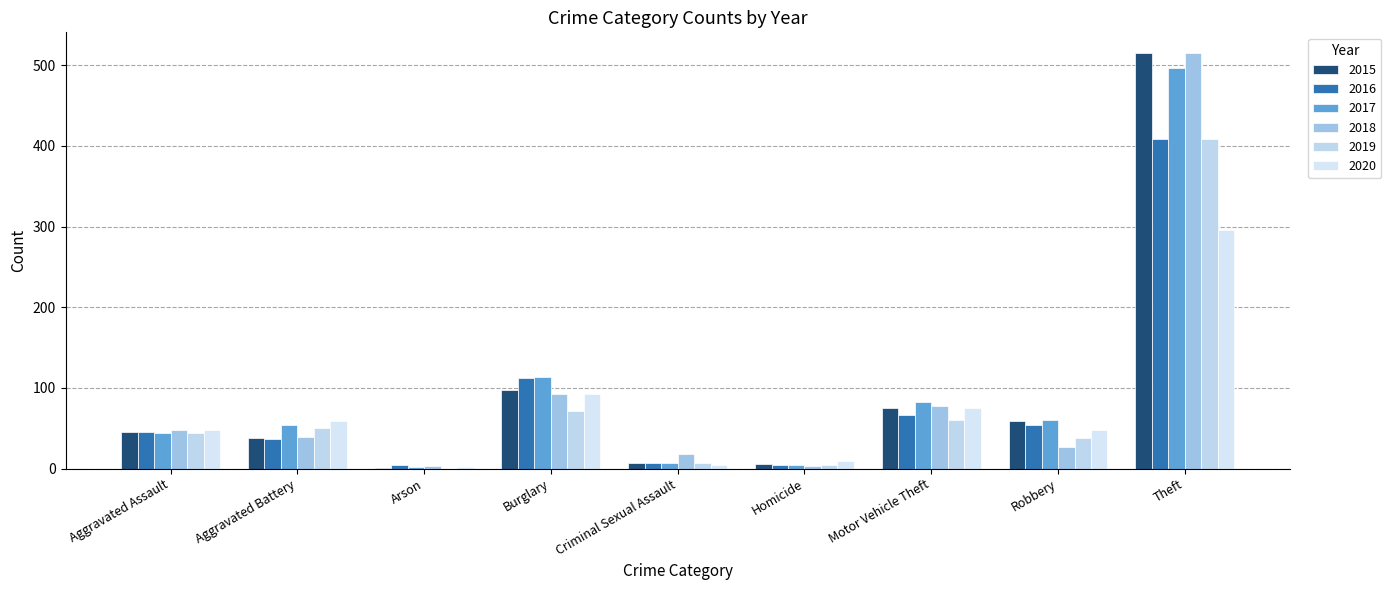

Reading left to right, list all the values displayed in this chart.

2015: Aggravated Assault=46	Aggravated Battery=38	Arson=1	Burglary=98	Criminal Sexual Assault=7	Homicide=6	Motor Vehicle Theft=75	Robbery=59	Theft=515
2016: Aggravated Assault=46	Aggravated Battery=37	Arson=4	Burglary=112	Criminal Sexual Assault=7	Homicide=5	Motor Vehicle Theft=67	Robbery=54	Theft=409
2017: Aggravated Assault=44	Aggravated Battery=54	Arson=2	Burglary=114	Criminal Sexual Assault=7	Homicide=4	Motor Vehicle Theft=82	Robbery=60	Theft=497
2018: Aggravated Assault=48	Aggravated Battery=39	Arson=3	Burglary=92	Criminal Sexual Assault=18	Homicide=3	Motor Vehicle Theft=78	Robbery=27	Theft=515
2019: Aggravated Assault=44	Aggravated Battery=51	Arson=0	Burglary=72	Criminal Sexual Assault=7	Homicide=5	Motor Vehicle Theft=60	Robbery=38	Theft=409
2020: Aggravated Assault=48	Aggravated Battery=59	Arson=2	Burglary=92	Criminal Sexual Assault=5	Homicide=10	Motor Vehicle Theft=75	Robbery=48	Theft=296